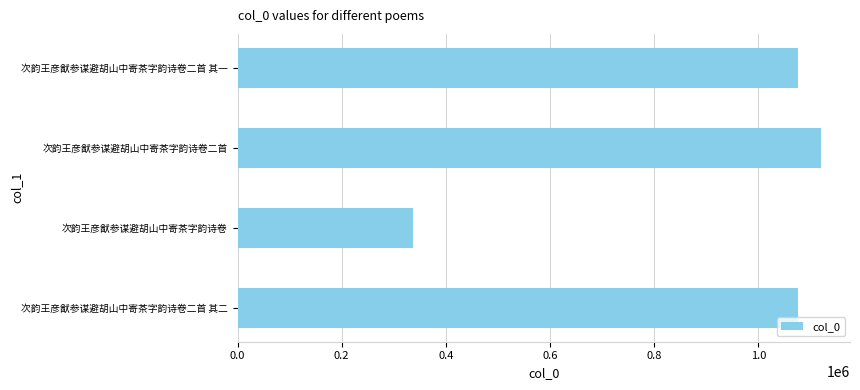

What value does the data have at 次韵王彦猷参谋避胡山中寄茶字韵诗卷?

336516